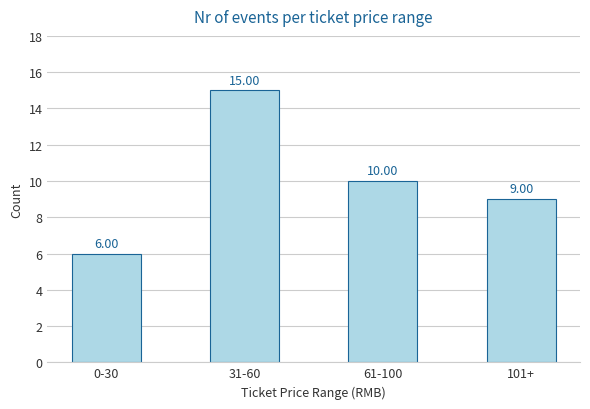

The value at 31-60 is 15. True or false?

True